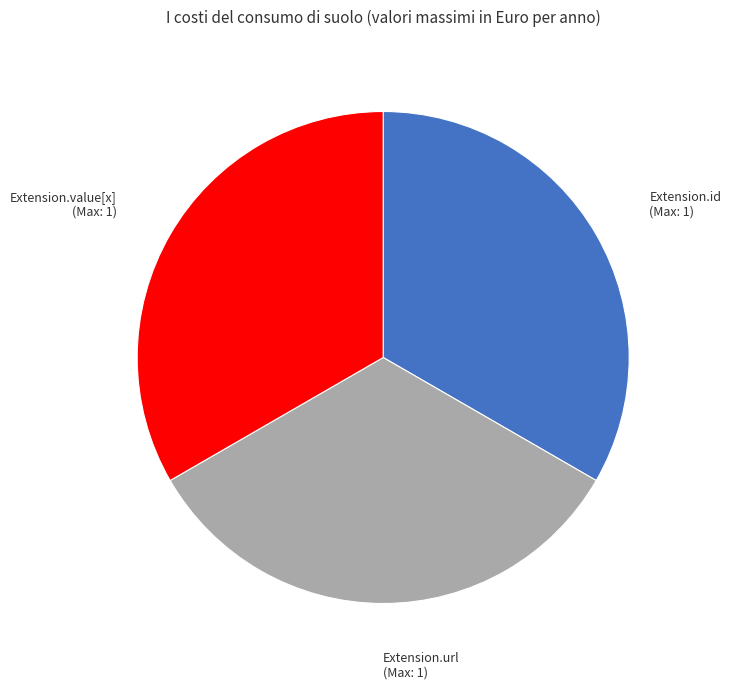

What is the ratio of the value at Extension.value[x] (Max: 1) to the value at Extension.id (Max: 1)?

1.0